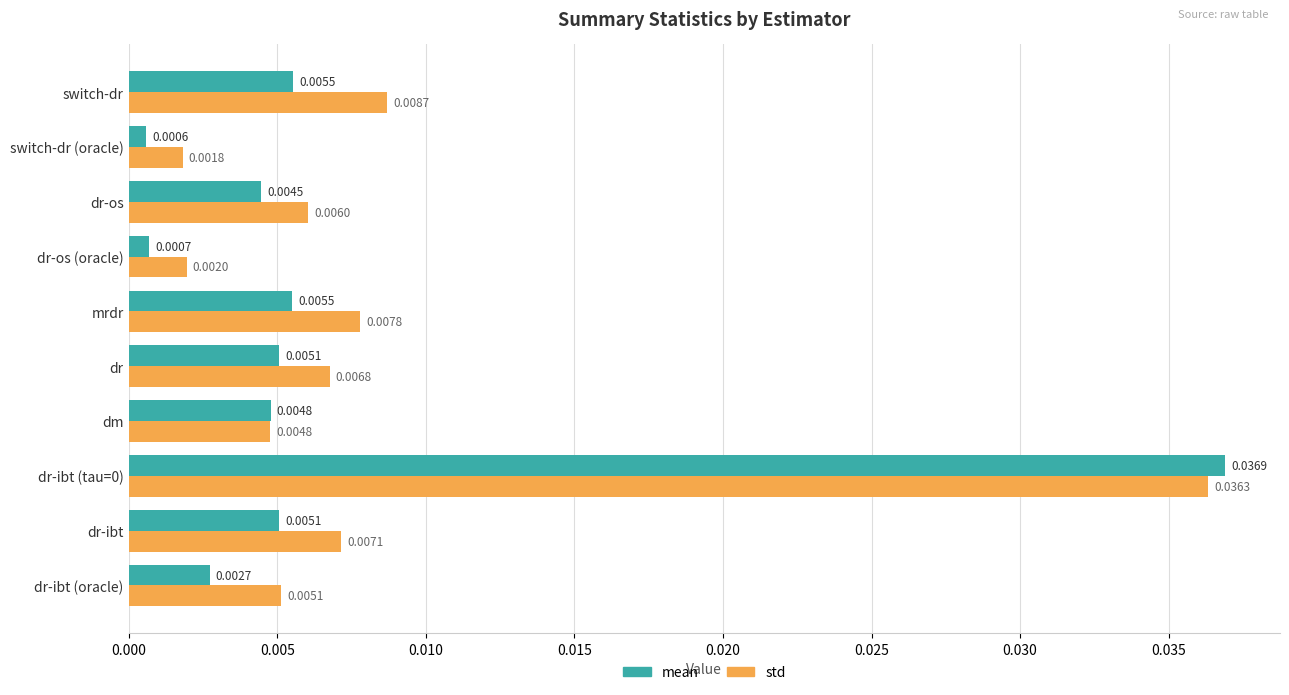

Where is mean nearest to the value 0?

switch-dr (oracle)